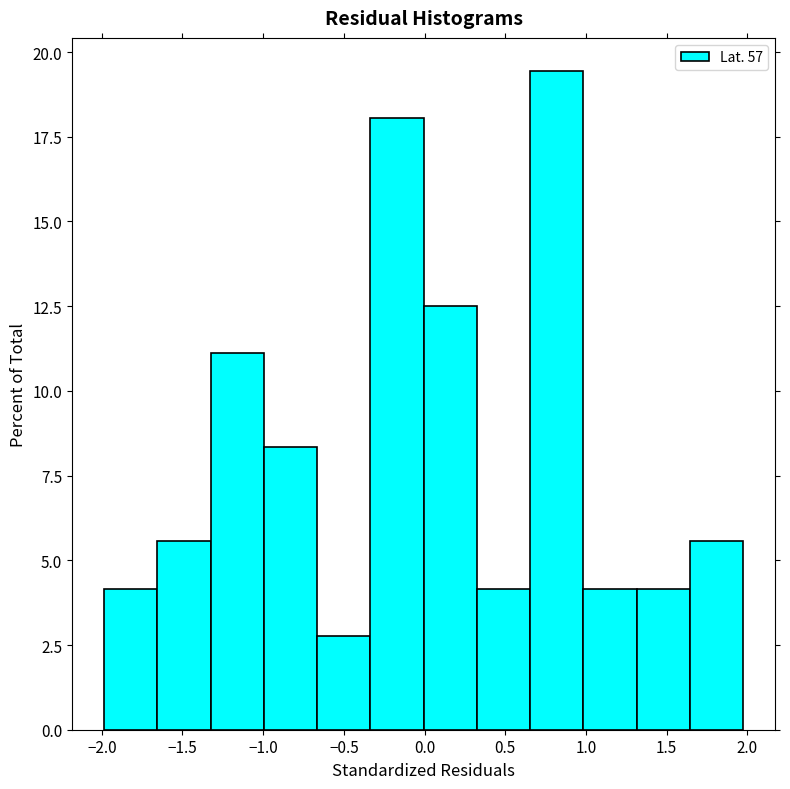

How tall is the bar that spans -1.00 to -0.65 on the x-axis? Neither the bar edges nor the heights are printed on the chart, so give them approximately, as read against the axes.

8.5